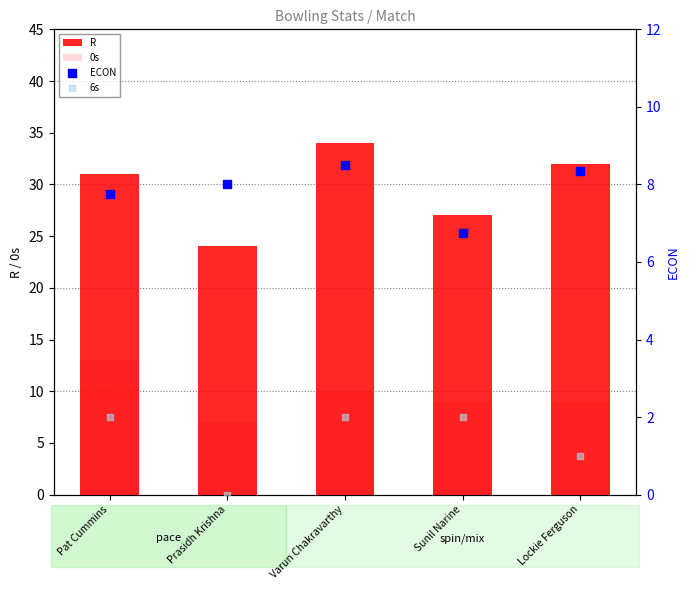

What are all the series names shown in the legend?

R, 0s, ECON, 6s